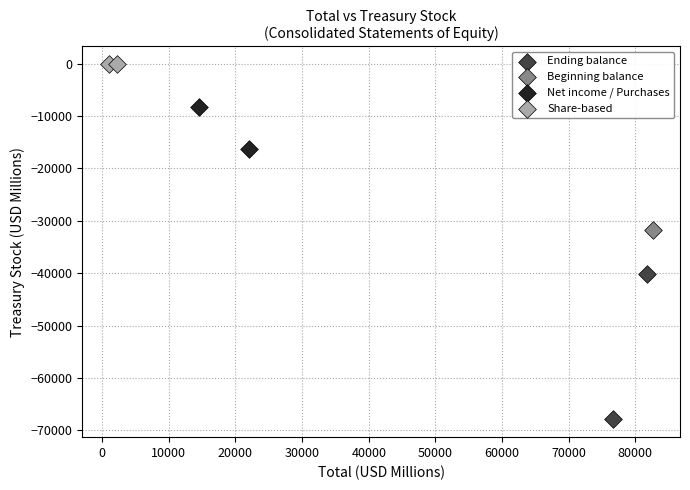

What are all the series names shown in the legend?

Ending balance, Beginning balance, Net income / Purchases, Share-based